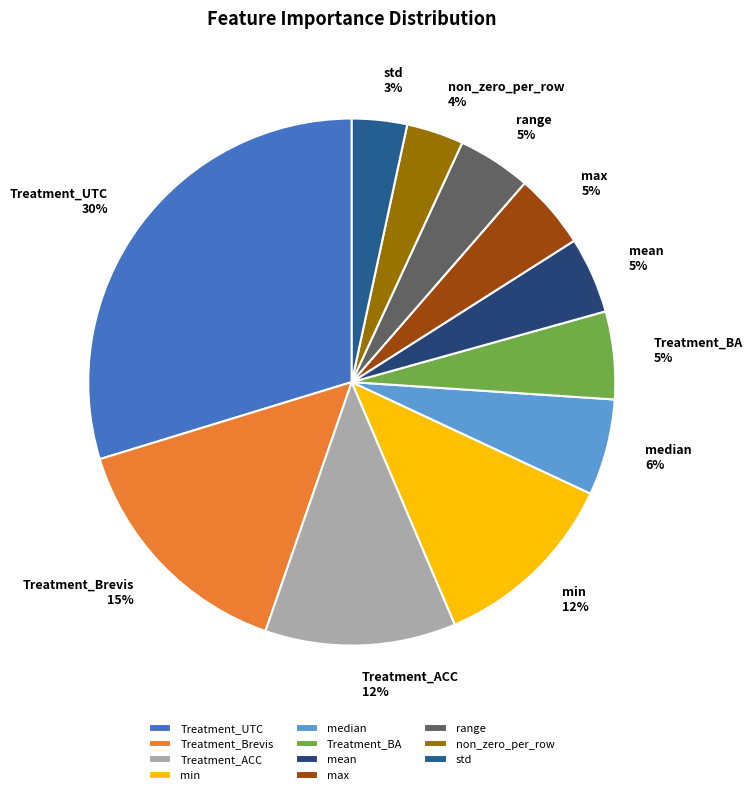

Does min represent more than half of the total?

No